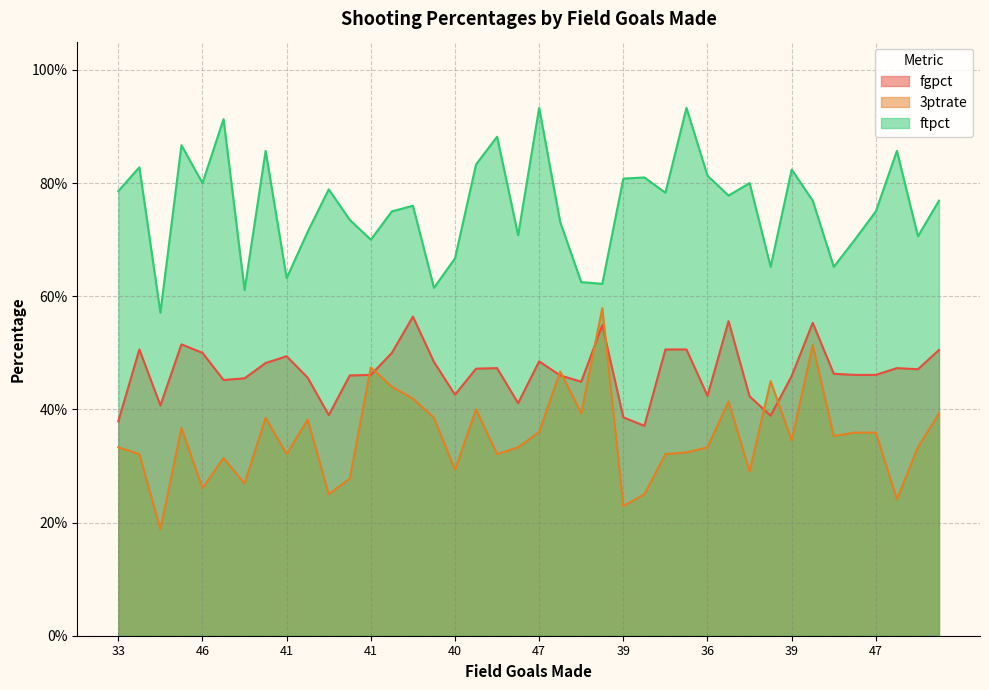

Reading left to right, extract all data points from this chart.

fgpct: 0.4	0.5	0.4	0.5	0.5	0.5	0.5	0.5	0.5	0.5	0.4	0.5	0.5	0.5	0.6	0.5	0.4	0.5	0.5	0.4	0.5	0.5	0.4	0.5	0.4	0.4	0.5	0.5	0.4	0.6	0.4	0.4	0.5	0.6	0.5	0.5	0.5	0.5	0.5	0.5
3ptrate: 0.3	0.3	0.2	0.4	0.3	0.3	0.3	0.4	0.3	0.4	0.2	0.3	0.5	0.4	0.4	0.4	0.3	0.4	0.3	0.3	0.4	0.5	0.4	0.6	0.2	0.2	0.3	0.3	0.3	0.4	0.3	0.5	0.3	0.5	0.4	0.4	0.4	0.2	0.3	0.4
ftpct: 0.8	0.8	0.6	0.9	0.8	0.9	0.6	0.9	0.6	0.7	0.8	0.7	0.7	0.8	0.8	0.6	0.7	0.8	0.9	0.7	0.9	0.7	0.6	0.6	0.8	0.8	0.8	0.9	0.8	0.8	0.8	0.7	0.8	0.8	0.7	0.7	0.8	0.9	0.7	0.8